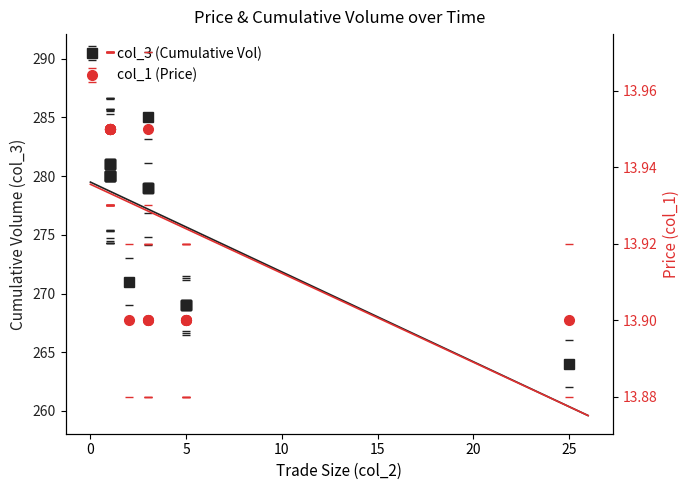

True or false: col_1 (Price) has a value of 13.9 at 09:02:24.

True